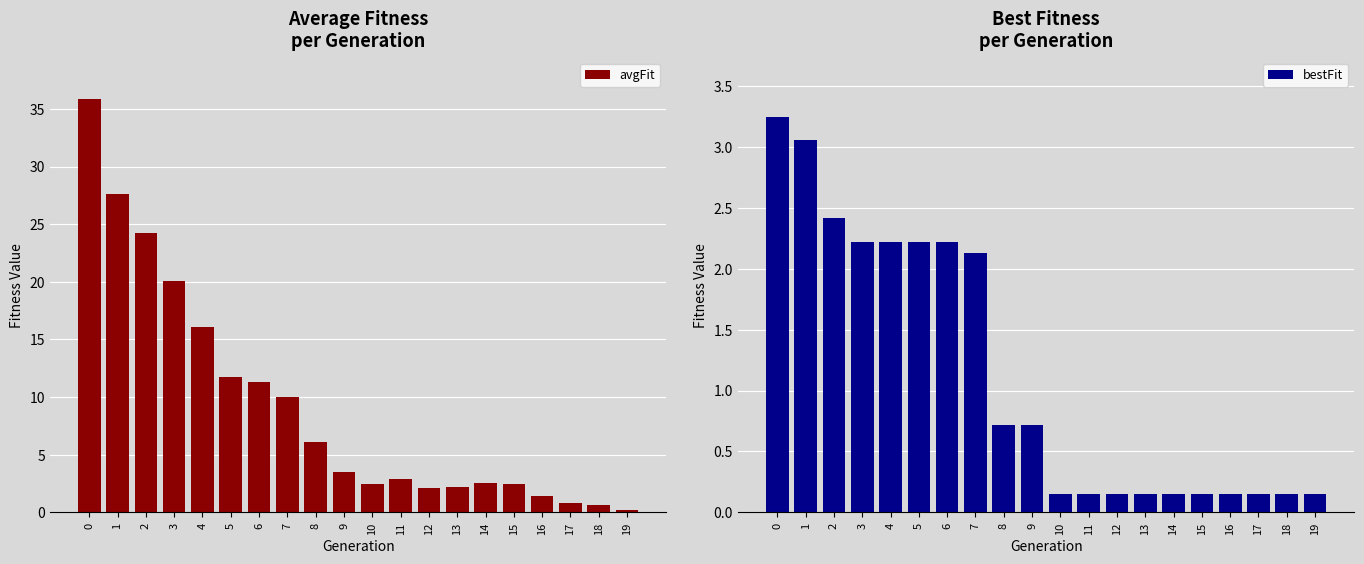

How many bars are there in total?

40